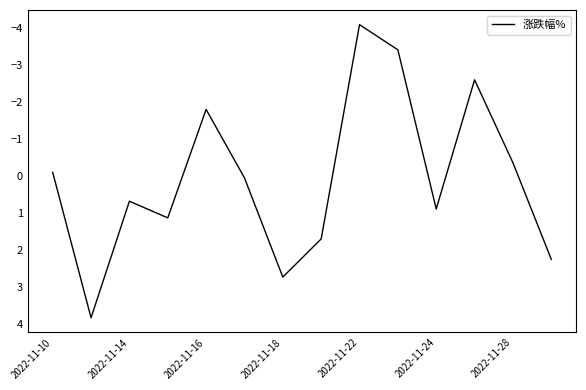

What is the maximum value shown in the chart?

3.8